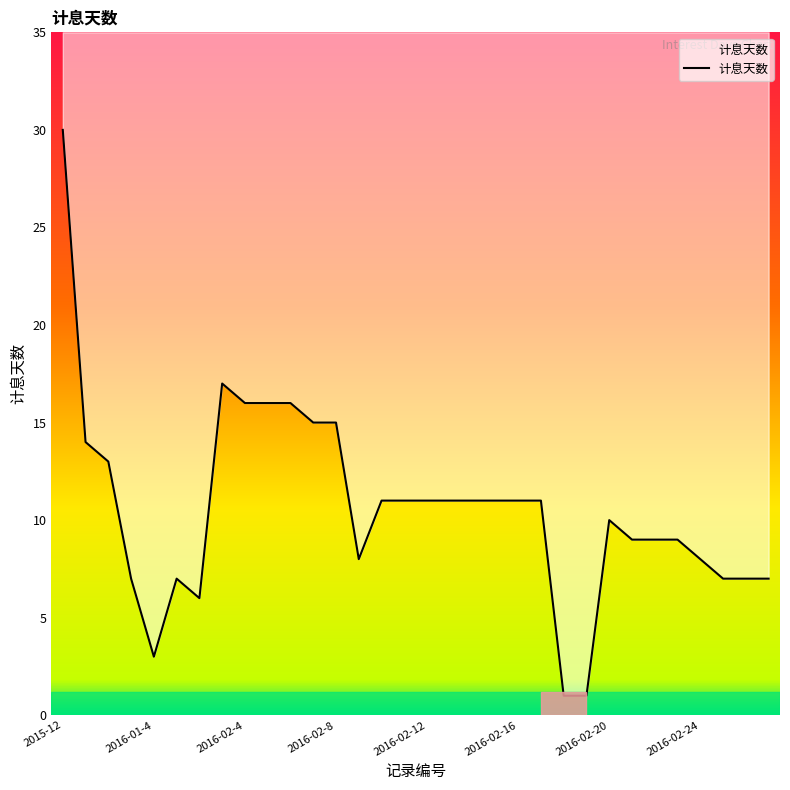

How many lines are shown in the chart?

1